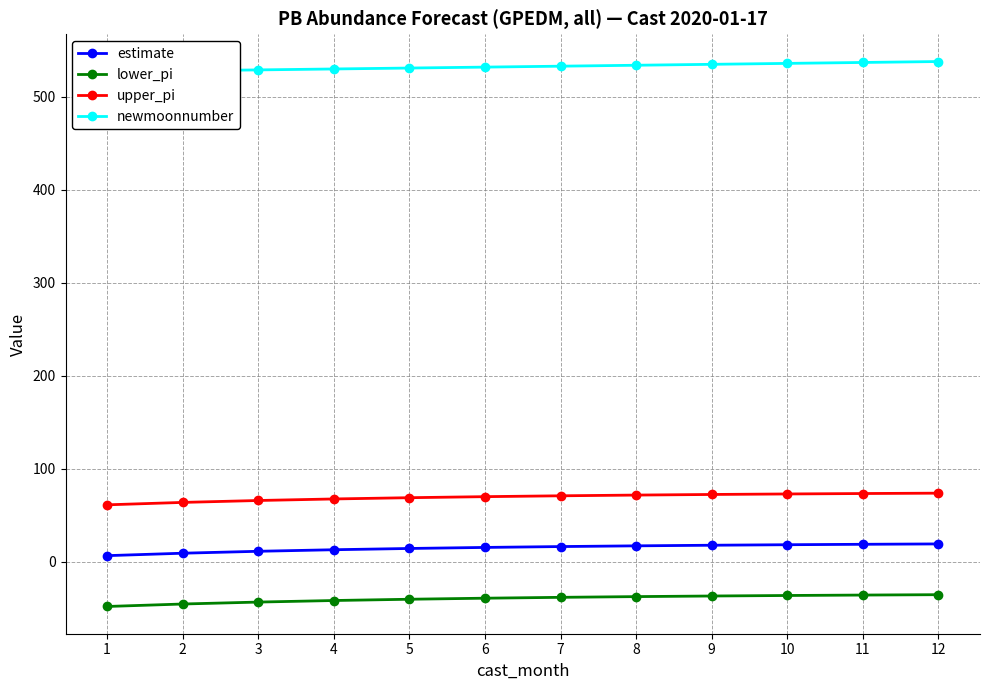

True or false: newmoonnumber and lower_pi cross at least once.

False